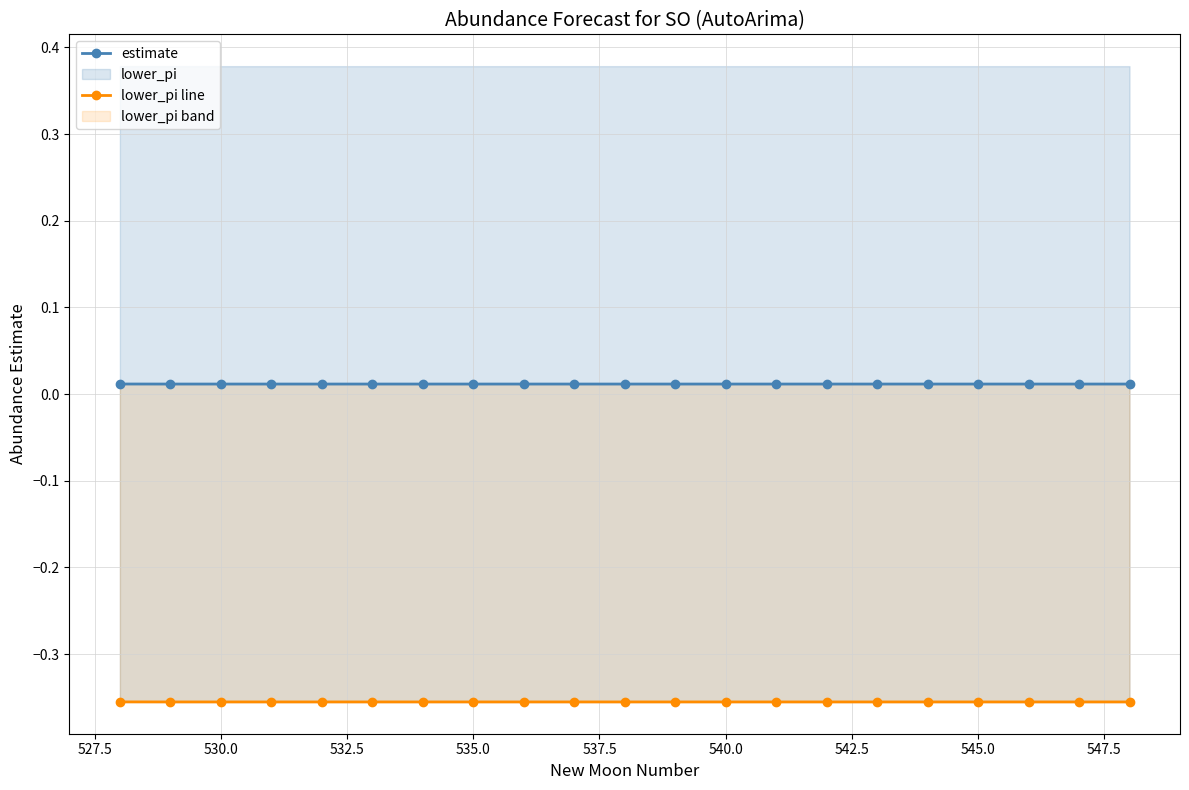

Does the chart have visible grid lines?

Yes